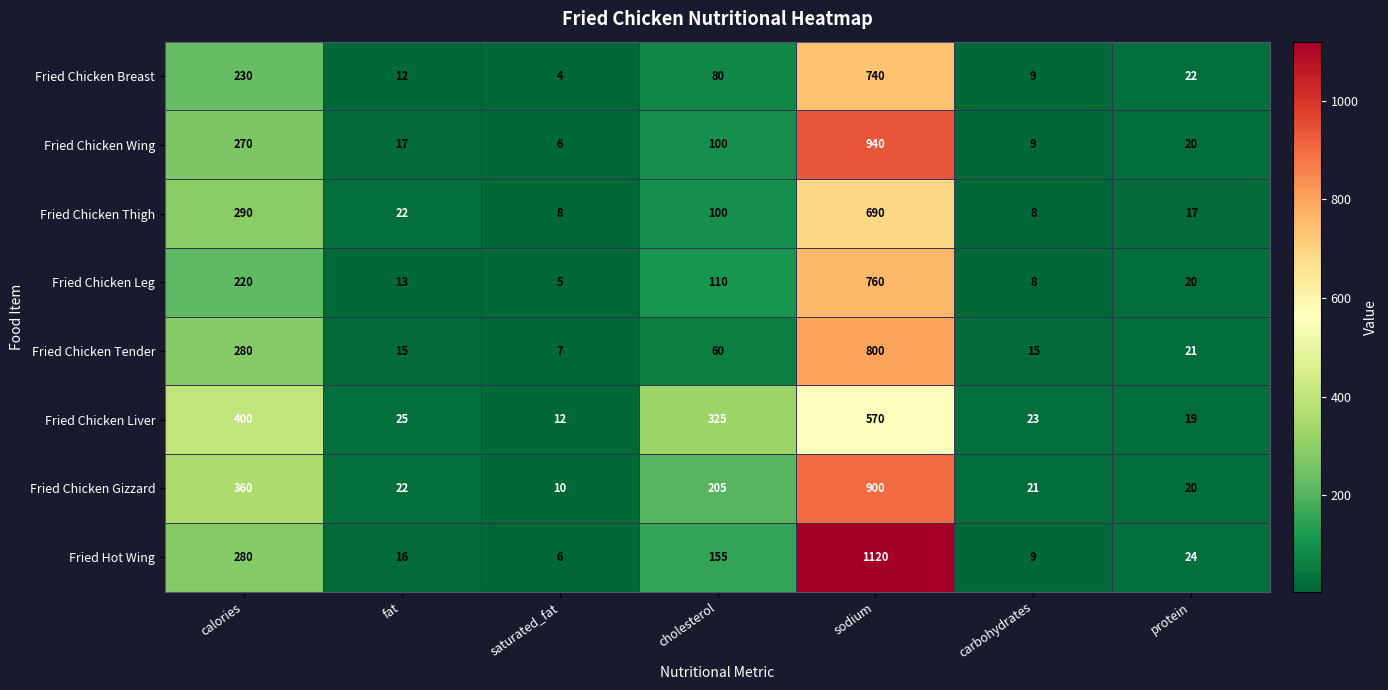

Which series has the largest total across all categories?

Fried Hot Wing